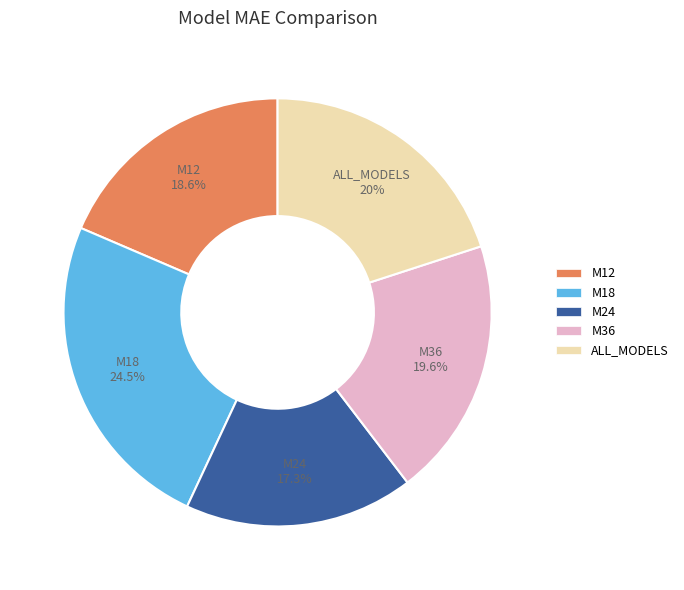

Does M36 account for over 50% of the chart?

No